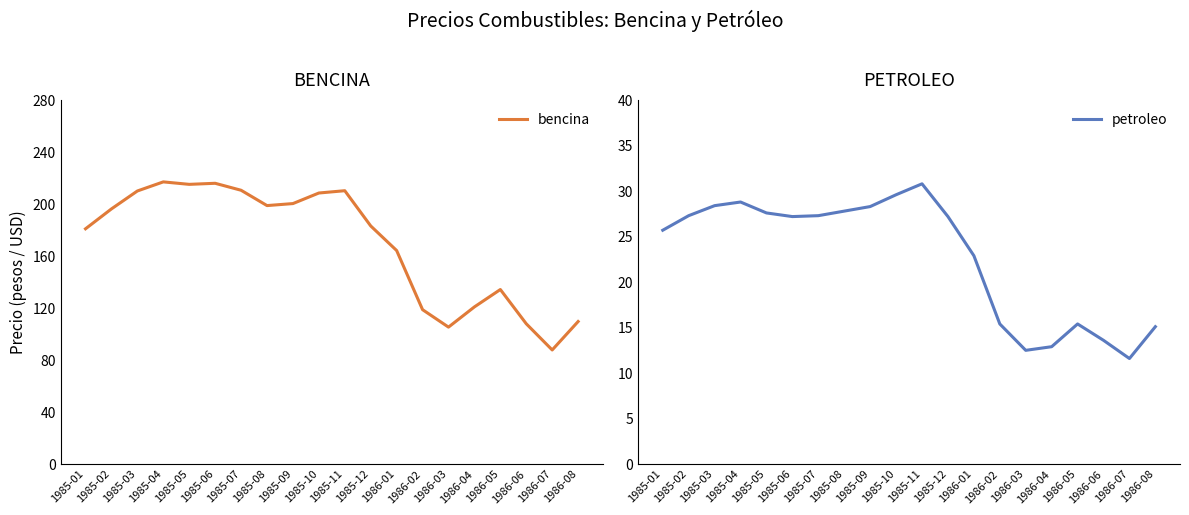

What is the minimum value for bencina?

87.8